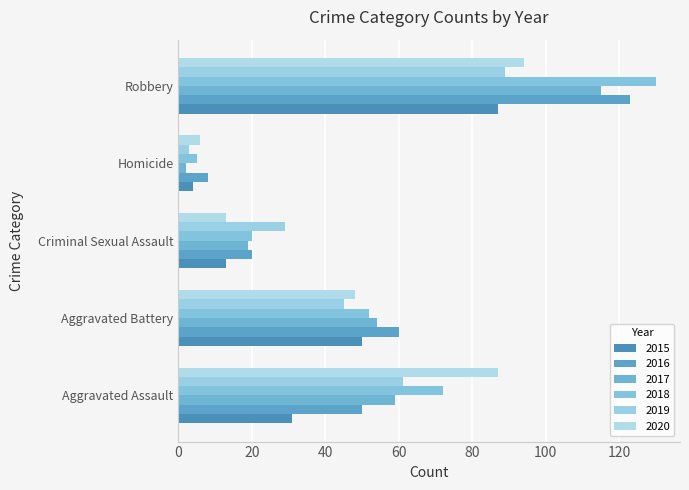

How many series are shown in this chart?

6